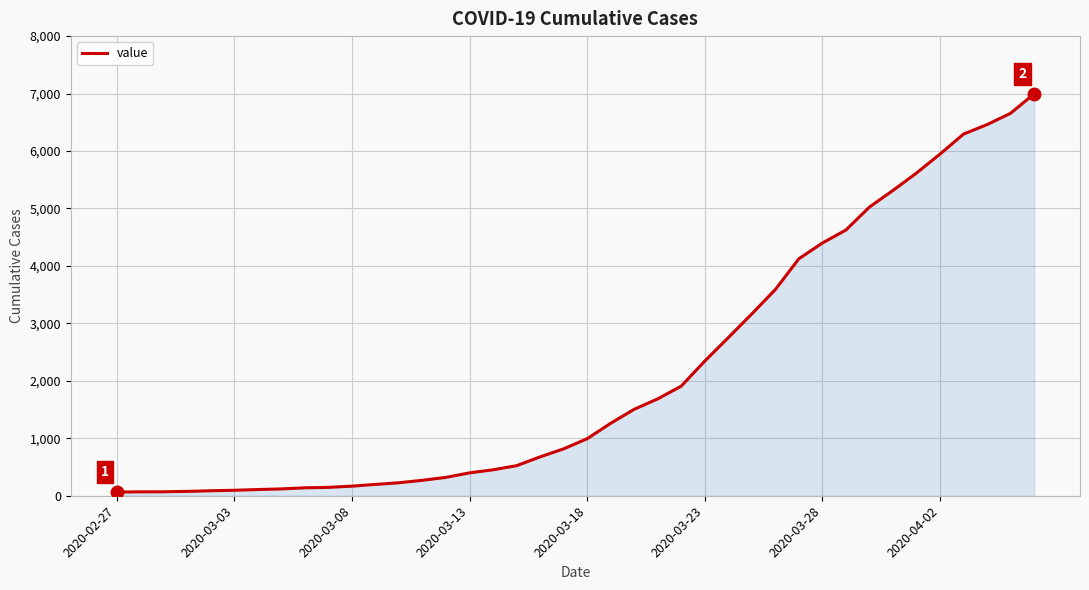

What is the greatest value displayed?

6995